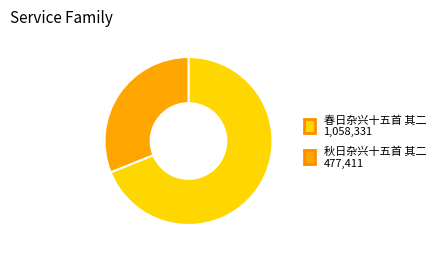

Which slice is the smallest?

秋日杂兴十五首 其二